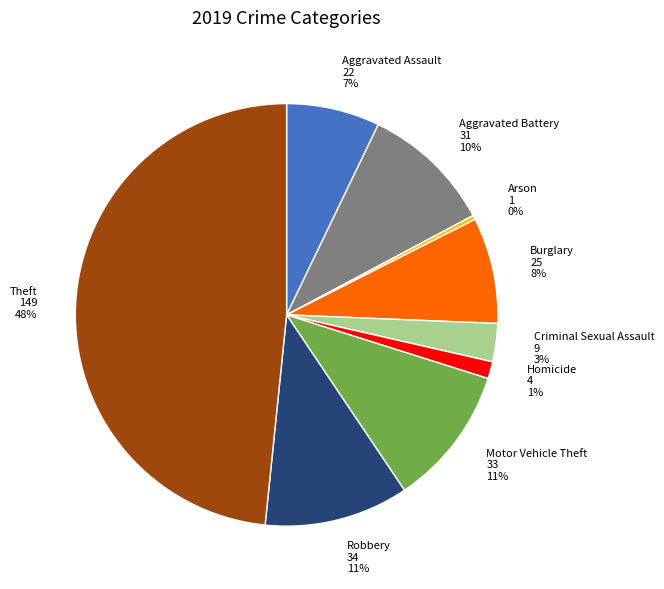

Combined, do Aggravated Assault and Motor Vehicle Theft account for over 50%?

No